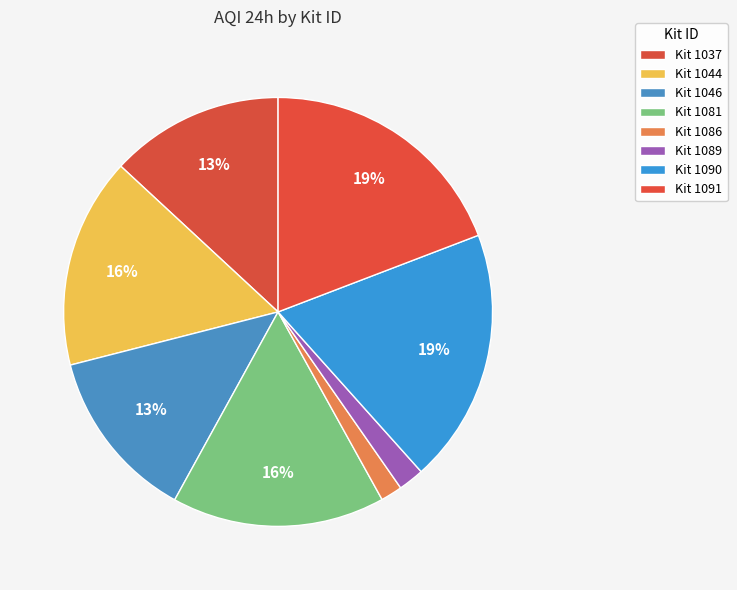

Rank the categories by value from lowest to highest.

1086, 1089, 1046, 1037, 1044, 1081, 1091, 1090